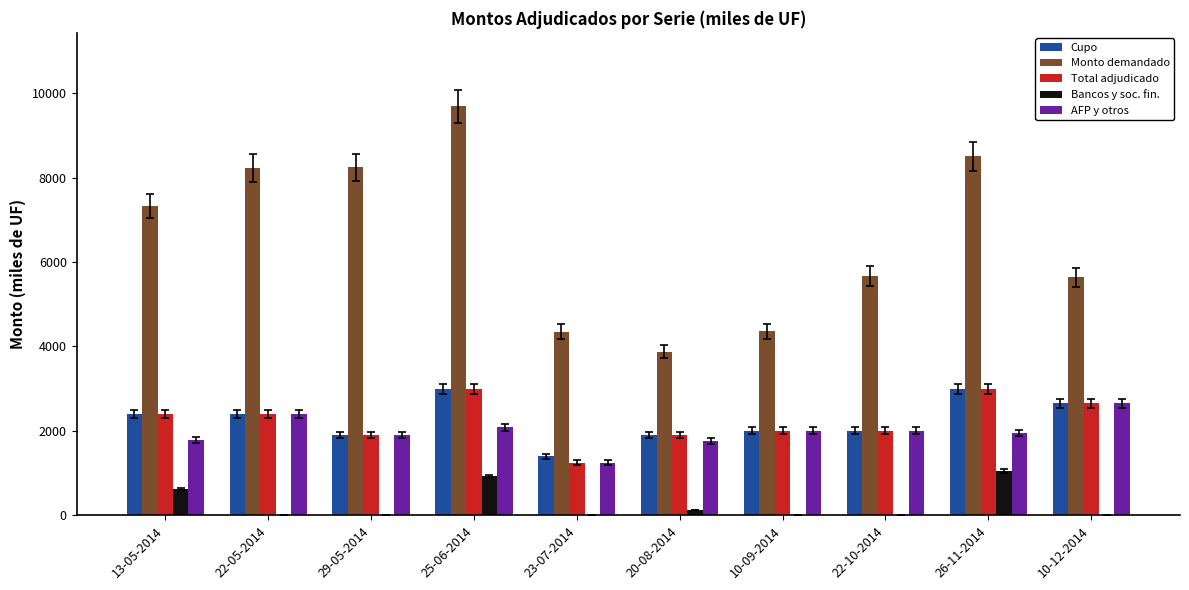

Are the bars horizontal?

No